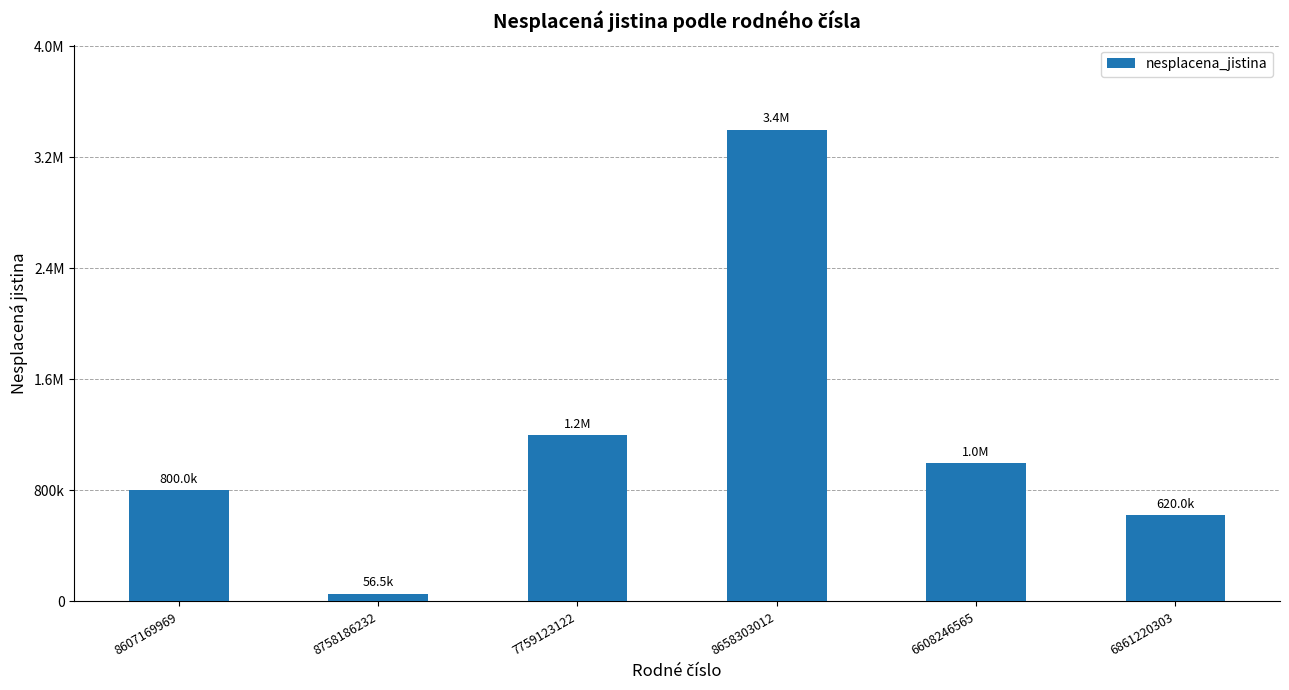

Does the chart contain any negative values?

No